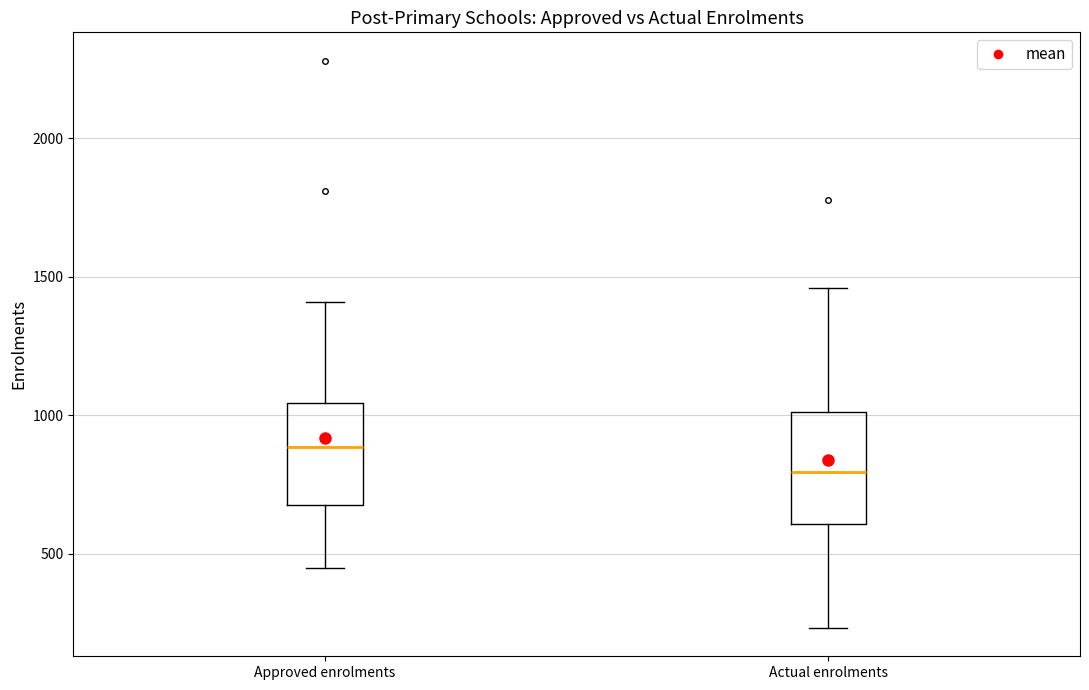

Where is the upper edge of the box for Actual enrolments on the y-axis? The values are not printed on the chart, so give them approximately, as read against the axis.

1000